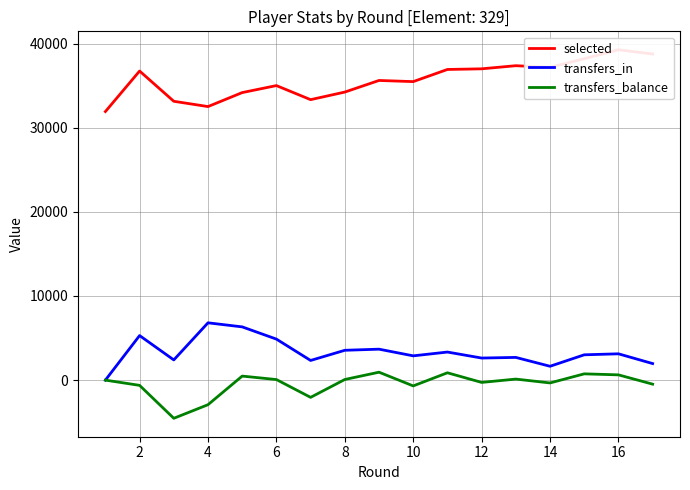

What is the minimum value for selected?

31923